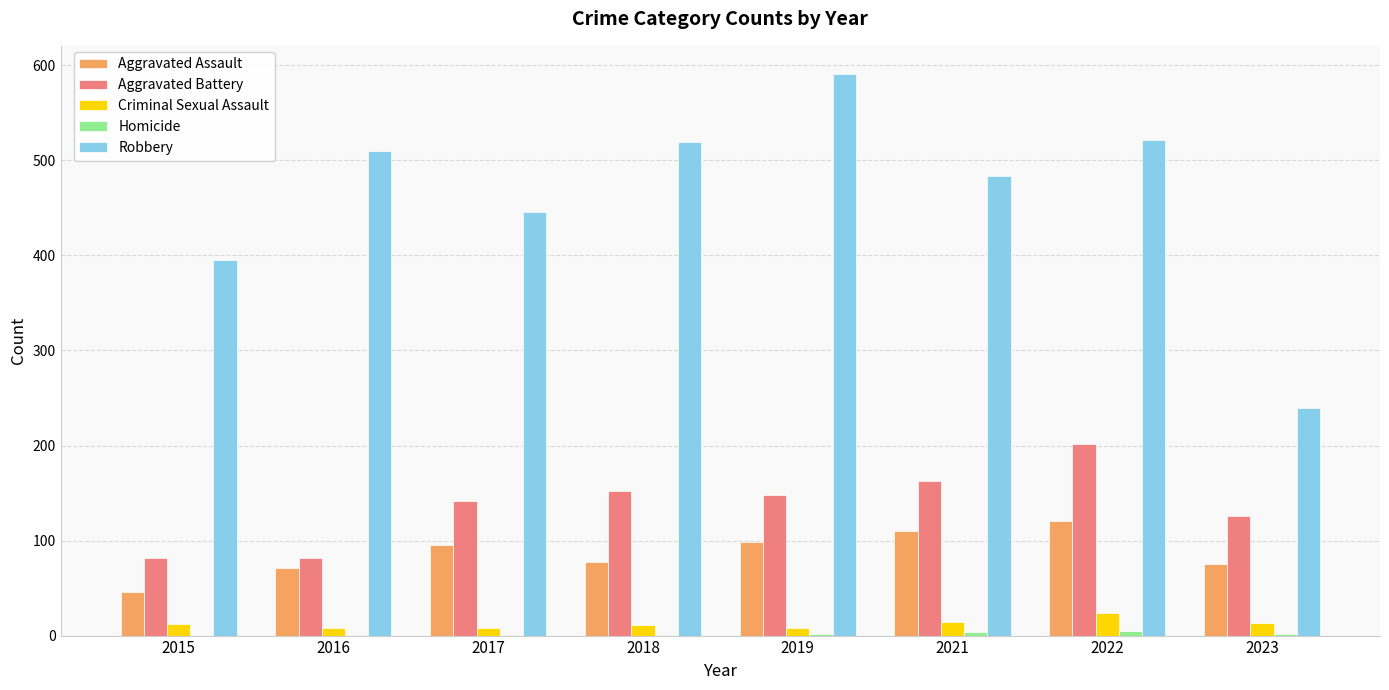

Which series changed the most between 2015 and 2023?

Robbery